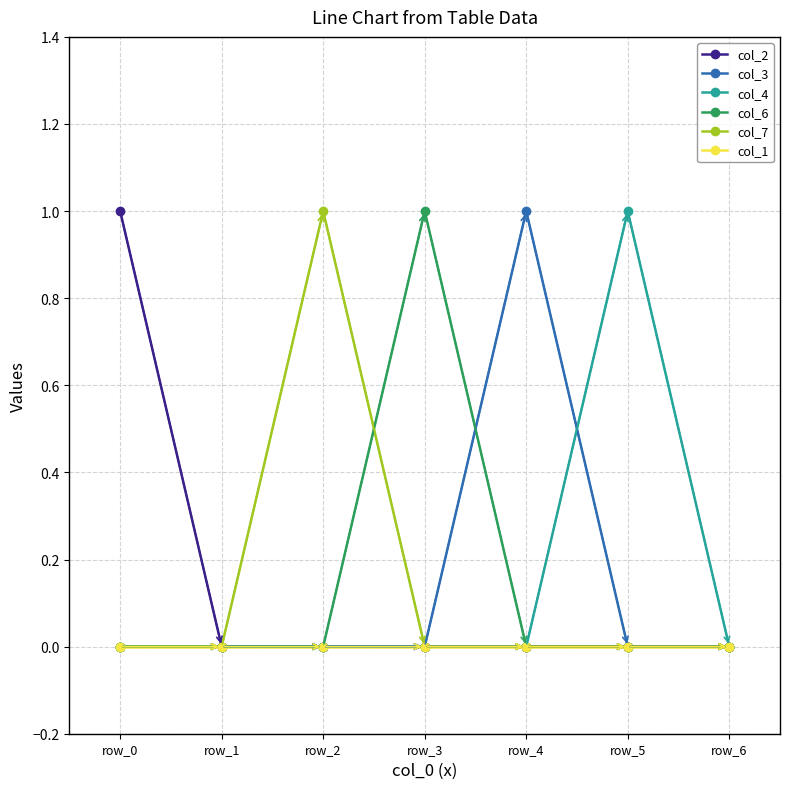

Reading left to right, what are all the values shown in this chart?

col_2: row_0=1	row_1=0	row_2=0	row_3=0	row_4=0	row_5=0	row_6=0
col_3: row_0=0	row_1=0	row_2=0	row_3=0	row_4=1	row_5=0	row_6=0
col_4: row_0=0	row_1=0	row_2=0	row_3=0	row_4=0	row_5=1	row_6=0
col_6: row_0=0	row_1=0	row_2=0	row_3=1	row_4=0	row_5=0	row_6=0
col_7: row_0=0	row_1=0	row_2=1	row_3=0	row_4=0	row_5=0	row_6=0
col_1: row_0=0	row_1=0	row_2=0	row_3=0	row_4=0	row_5=0	row_6=0